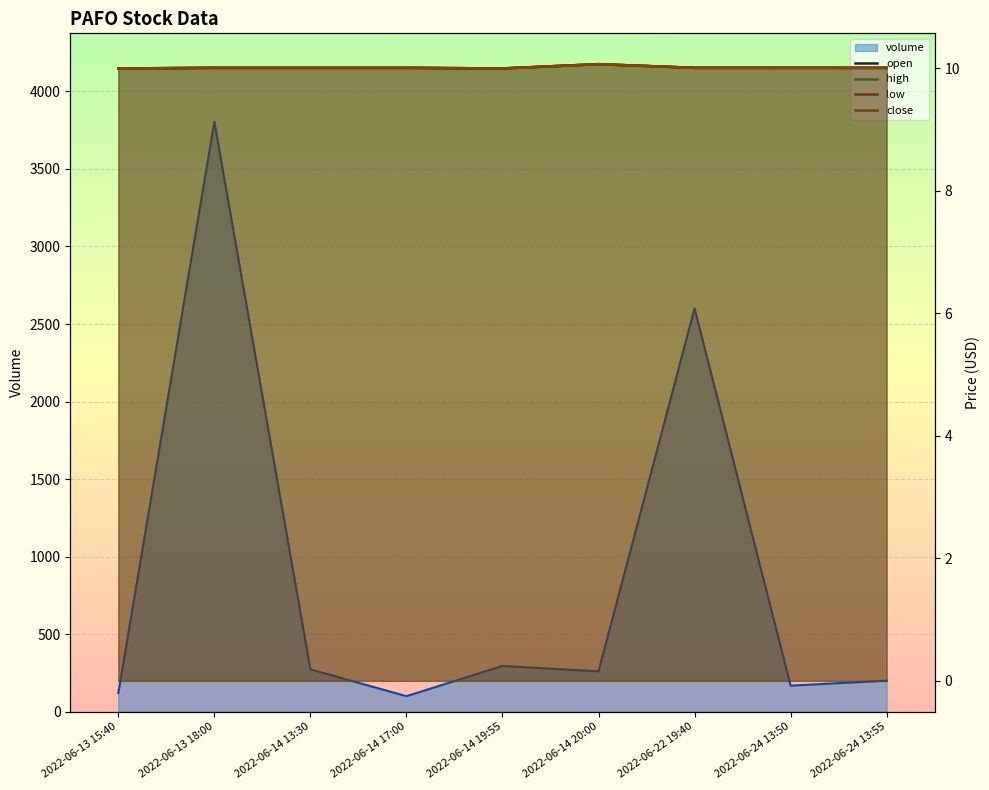

How many lines are shown in the chart?

4